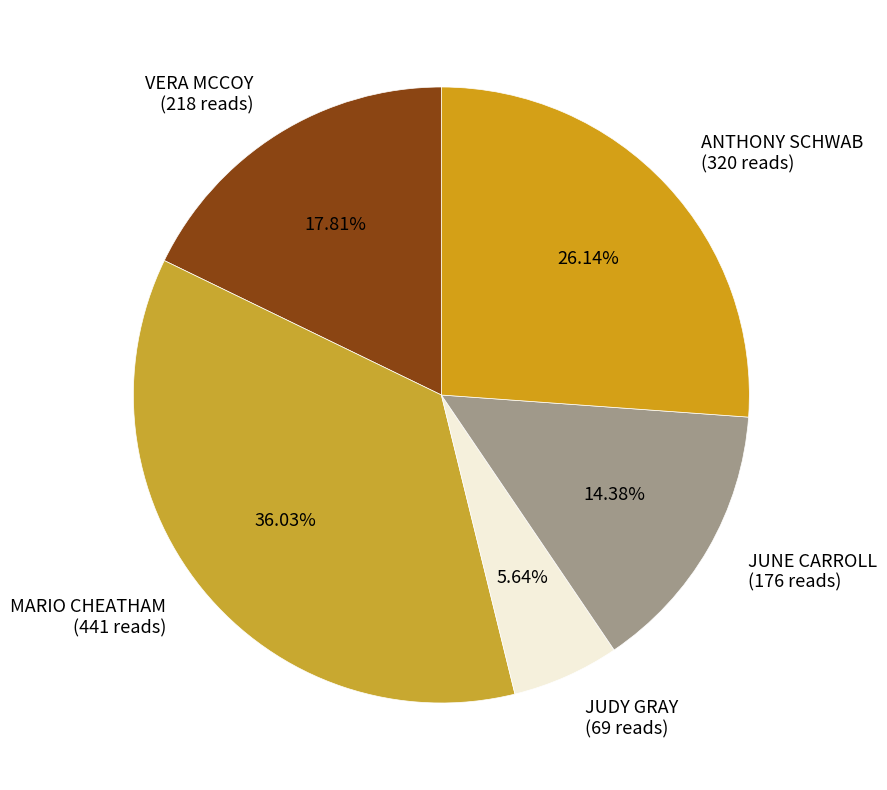

Is VERA MCCOY the majority of the pie?

No